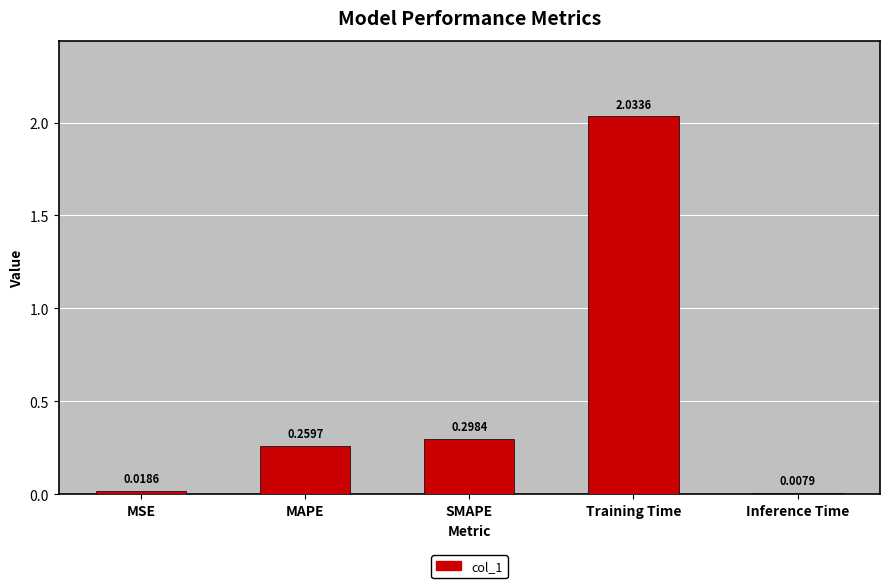

What is the average value?

0.5